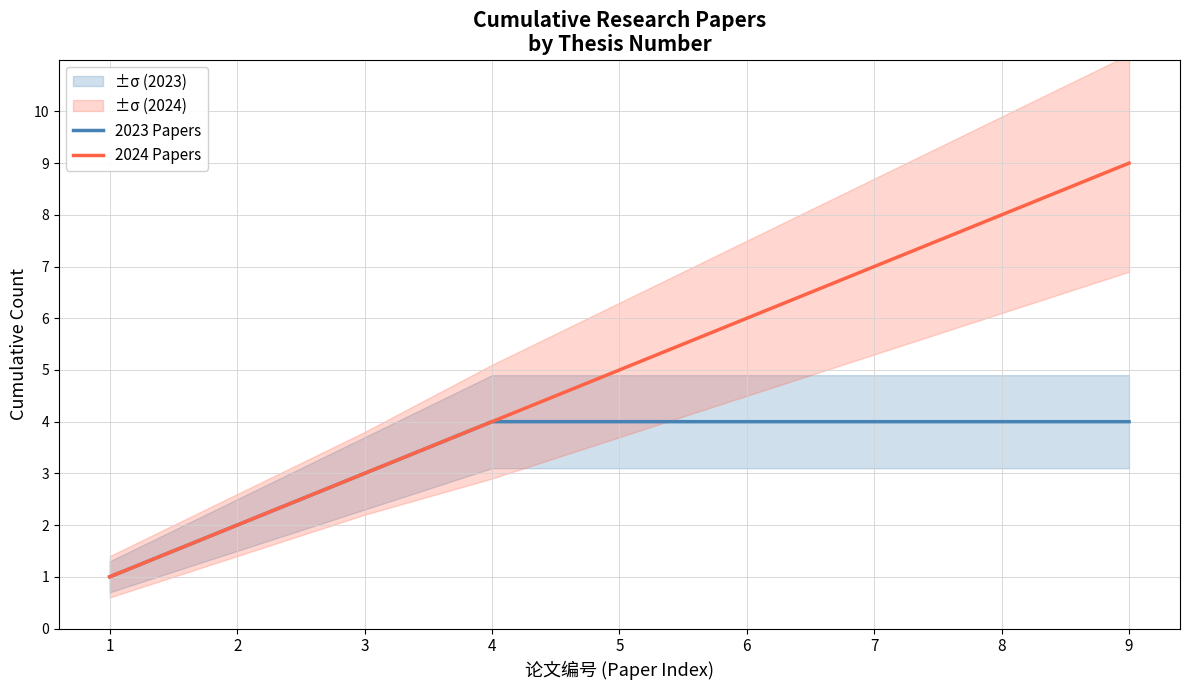

What are all the series names shown in the legend?

2023 Papers, 2024 Papers